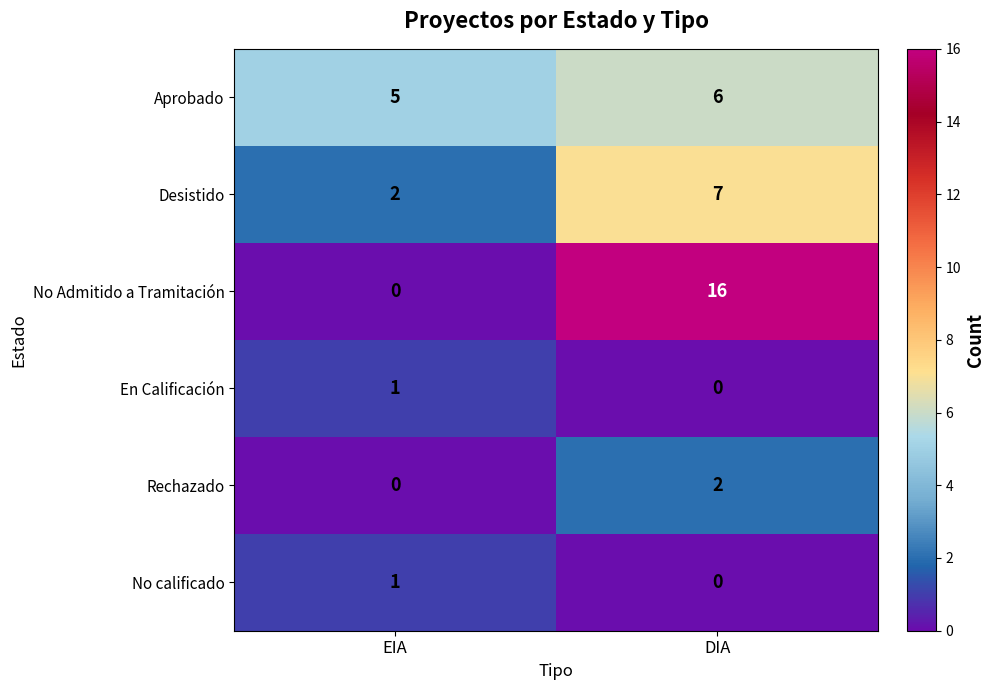

Reading left to right, what are all the values shown in this chart?

Aprobado: EIA=5	DIA=6
Desistido: EIA=2	DIA=7
No Admitido a Tramitación: EIA=0	DIA=16
En Calificación: EIA=1	DIA=0
Rechazado: EIA=0	DIA=2
No calificado: EIA=1	DIA=0